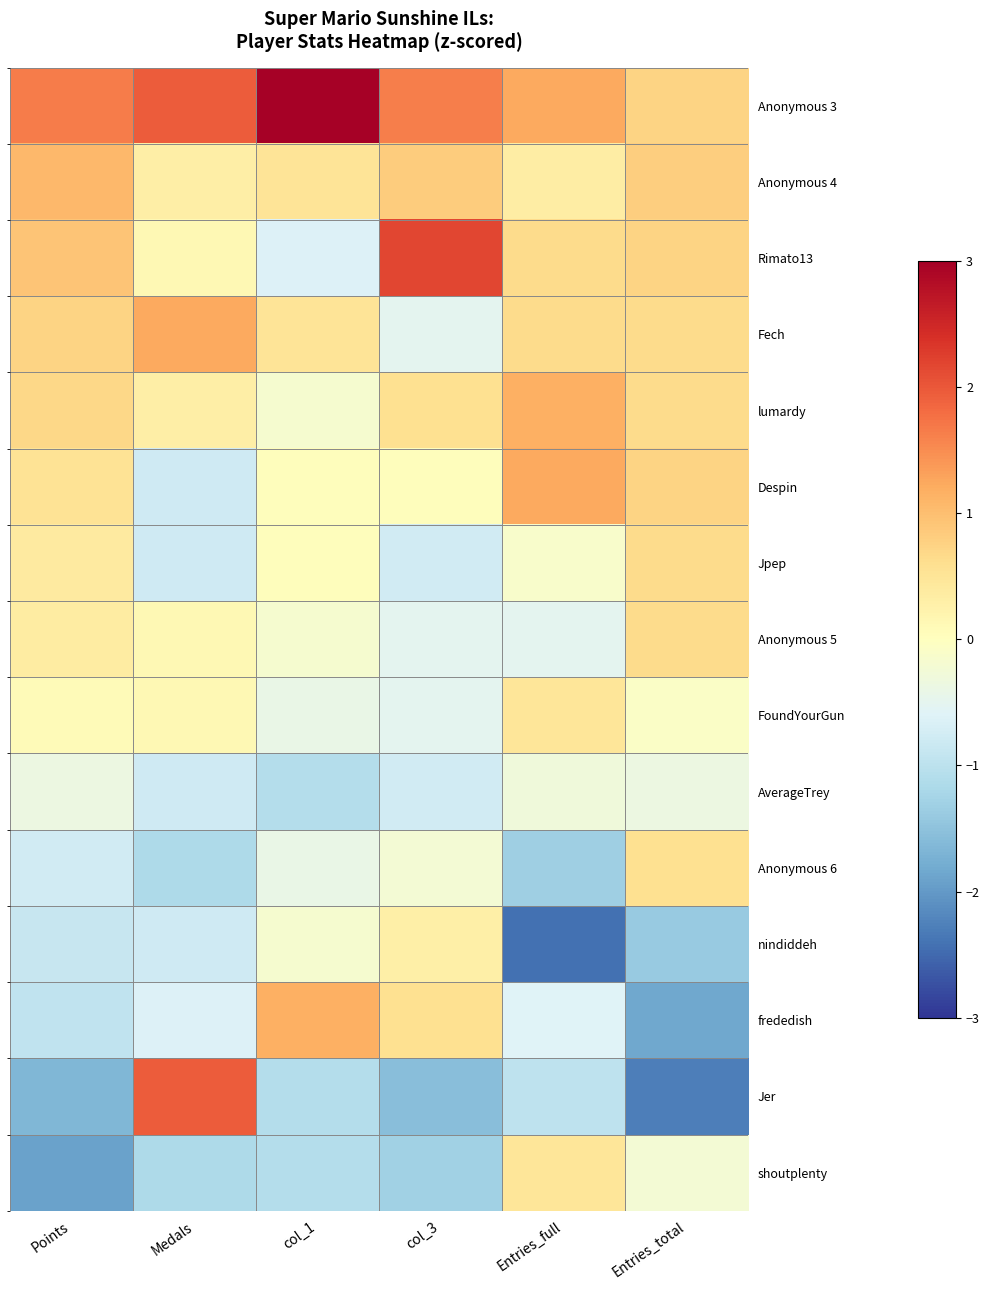

How many values in Jpep are above zero?

3